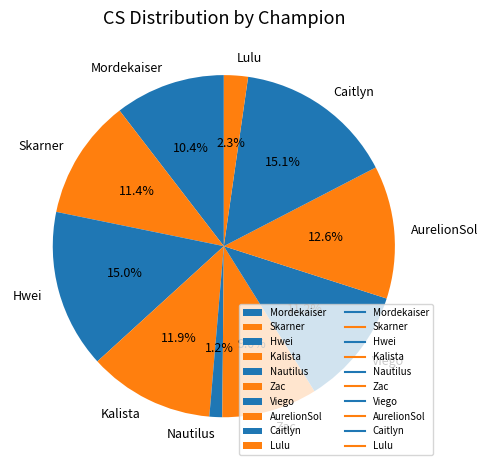

What percentage is NOT represented by Nautilus?

98.8%